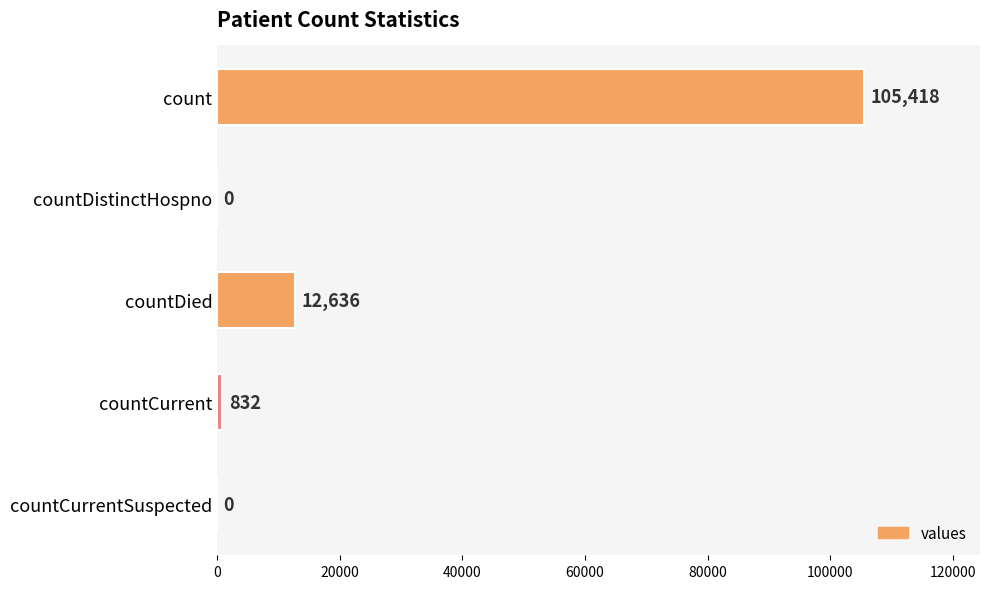

Reading bottom to top, extract all data points from this chart.

countCurrentSuspected=0	countCurrent=832	countDied=12636	countDistinctHospno=0	count=105418